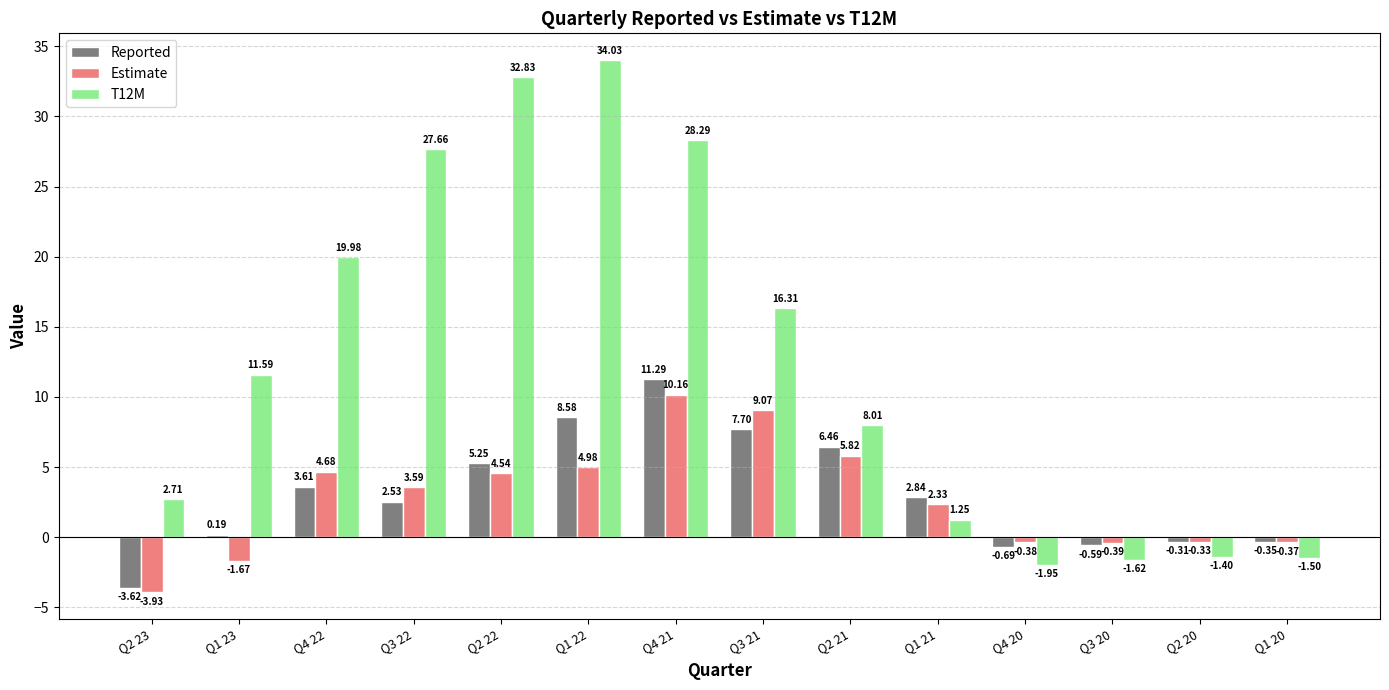

Which category has the highest value in the T12M series?

Q1 22